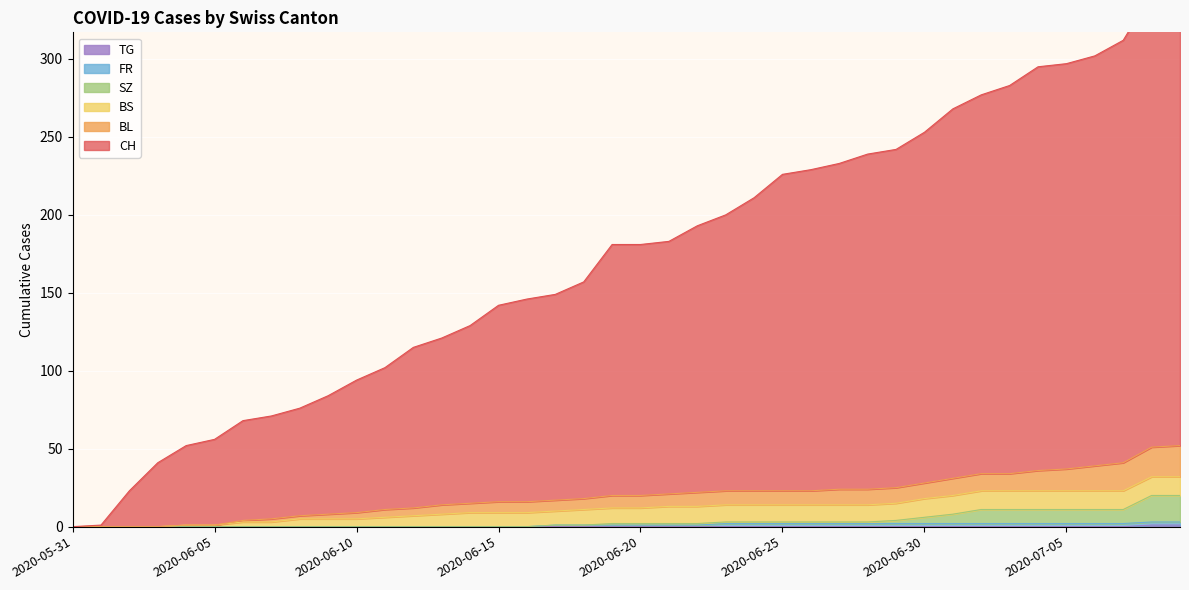

What is the value of the SZ point at the 35th from the left?

11